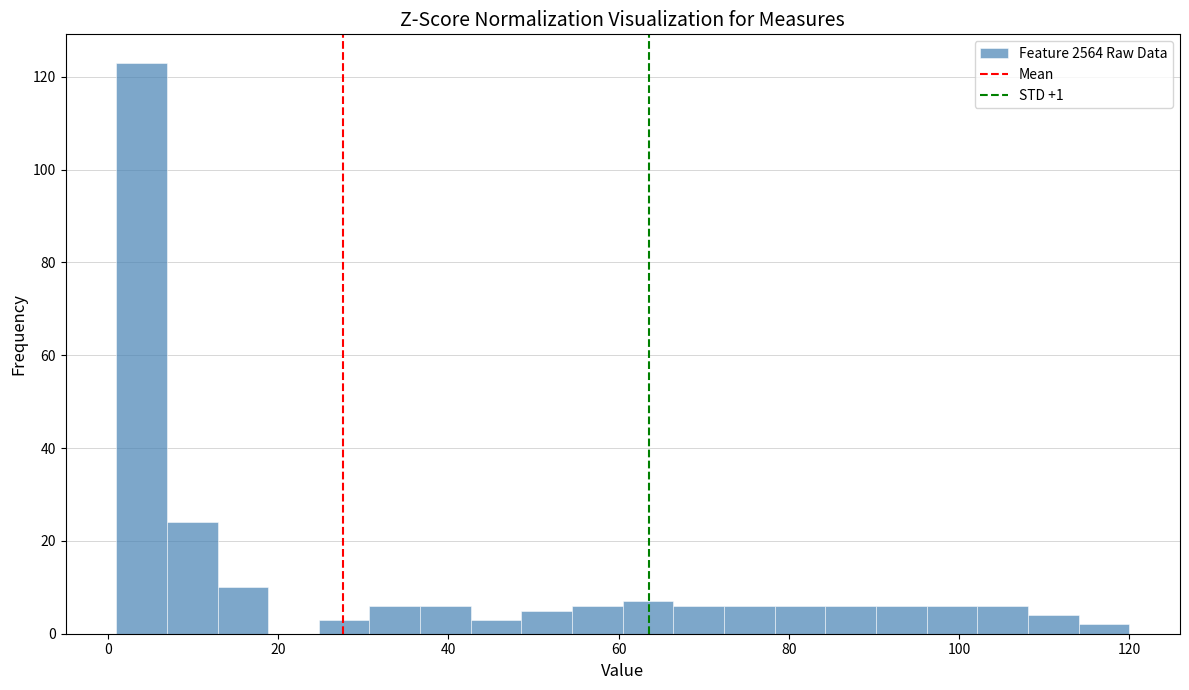

Read against the x-axis, roughly where is the centre of the tallest bar?

4